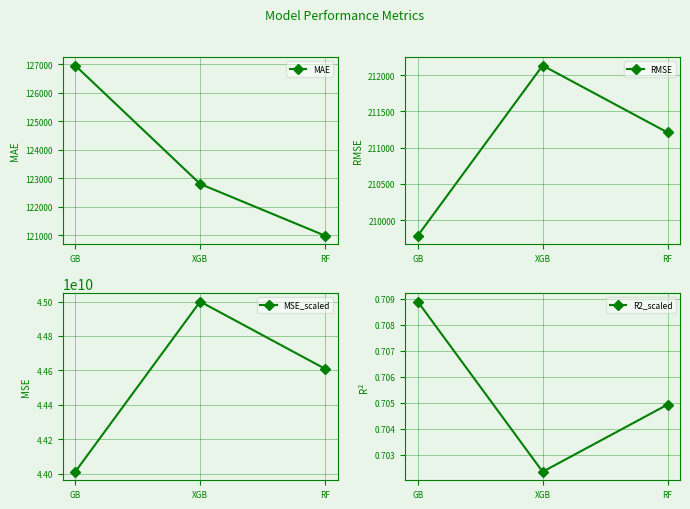

How many lines are shown in the chart?

4